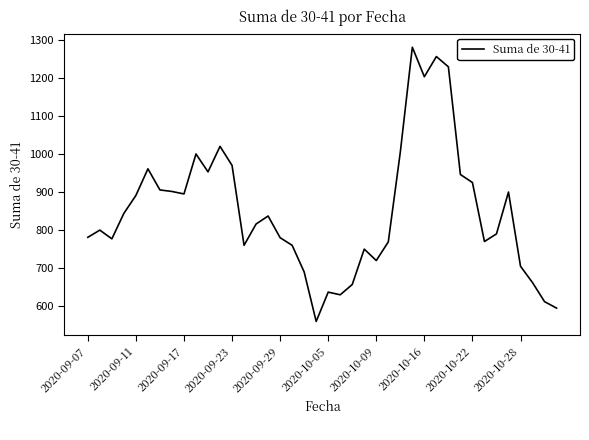

What is the maximum value shown in the chart?

1280.5